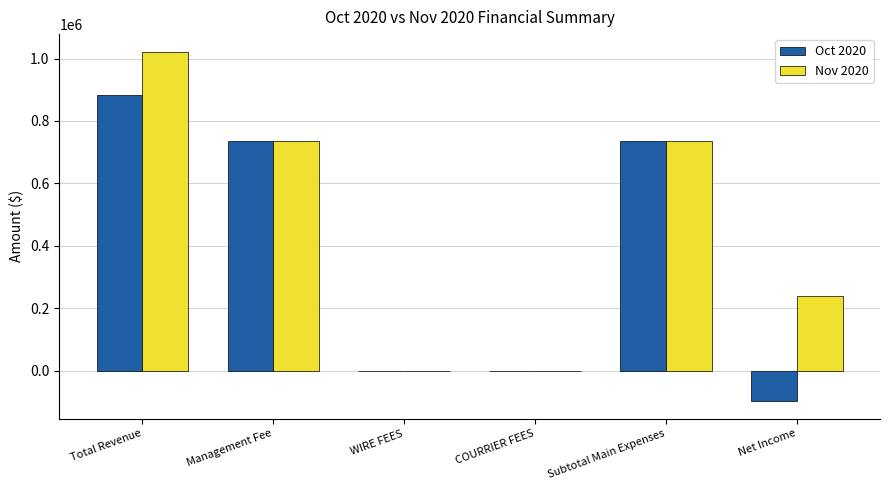

How many data points in Nov 2020 are above 735084?

3